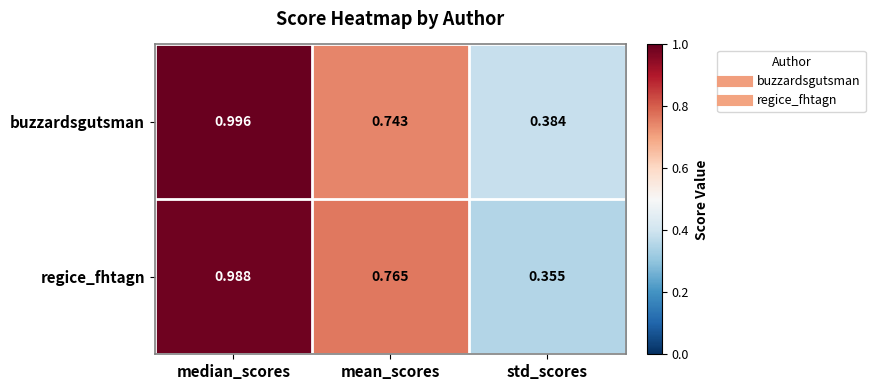

Which series has the largest total across all categories?

buzzardsgutsman